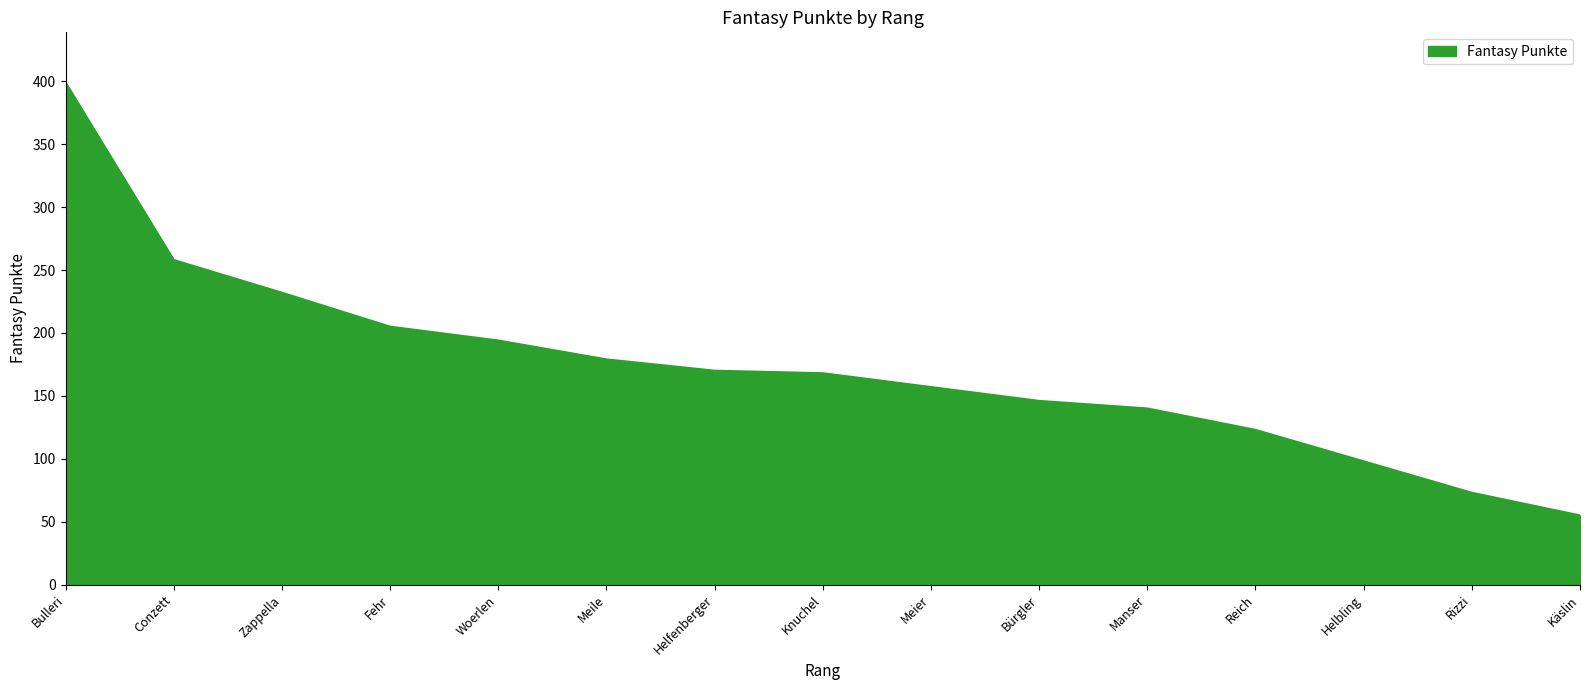

What position from the left is Helbling?

13